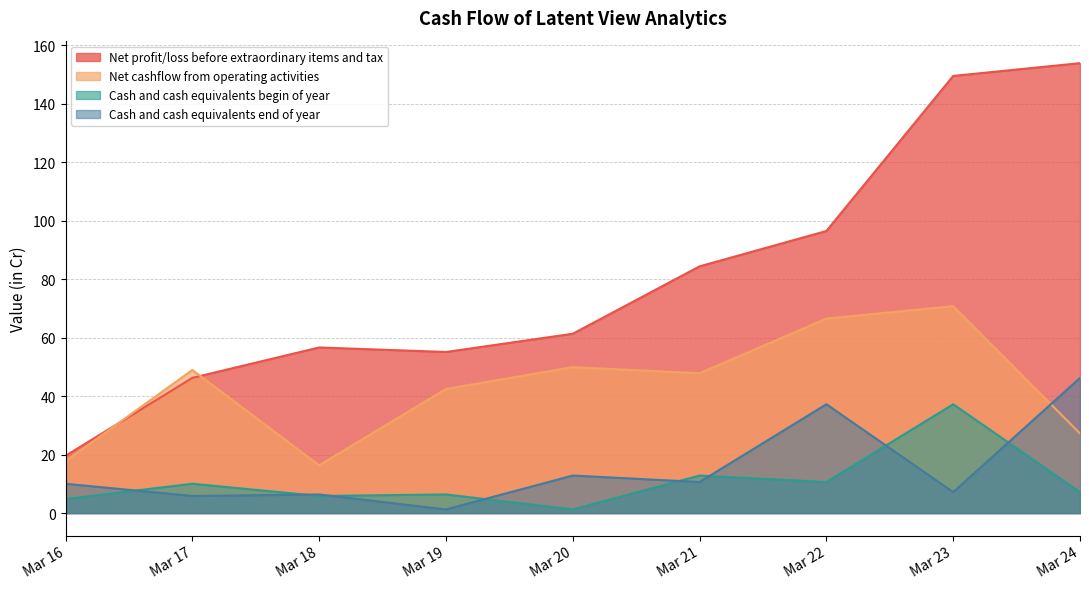

What is the minimum value for Cash and cash equivalents begin of year?

1.2